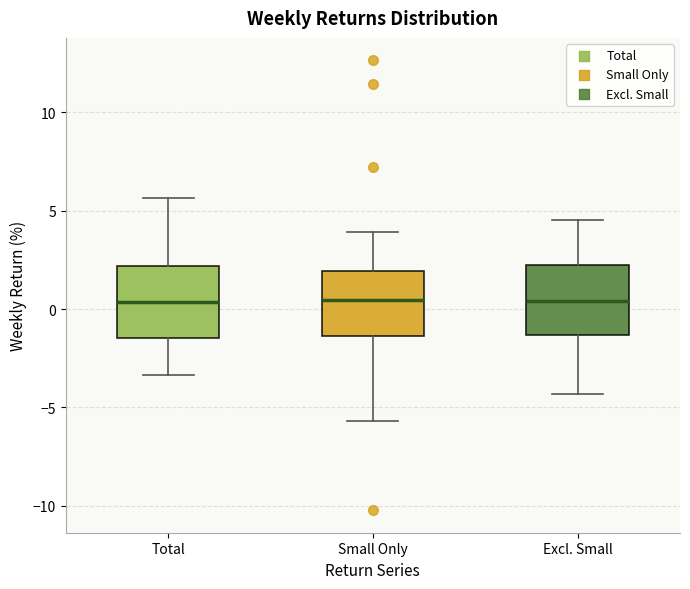

Where does the upper whisker of the box for Total end on the y-axis? The values are not printed on the chart, so give them approximately, as read against the axis.

5.5